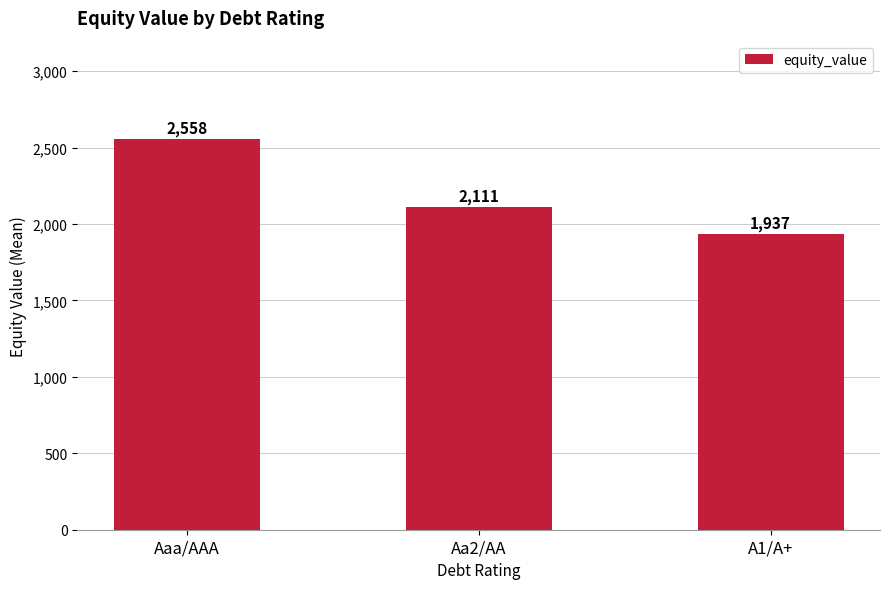

Approximately how many times larger is the value at Aaa/AAA compared to Aa2/AA?

1.2